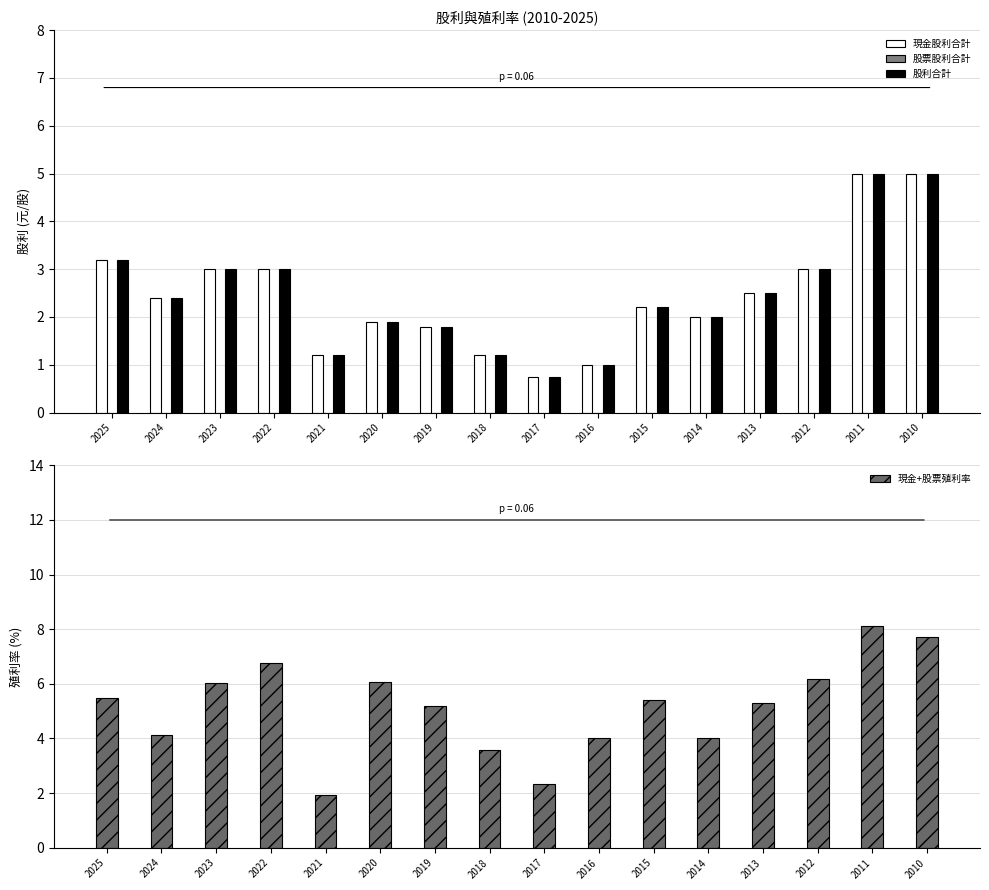

What is the total value across all series at 2013?

10.3